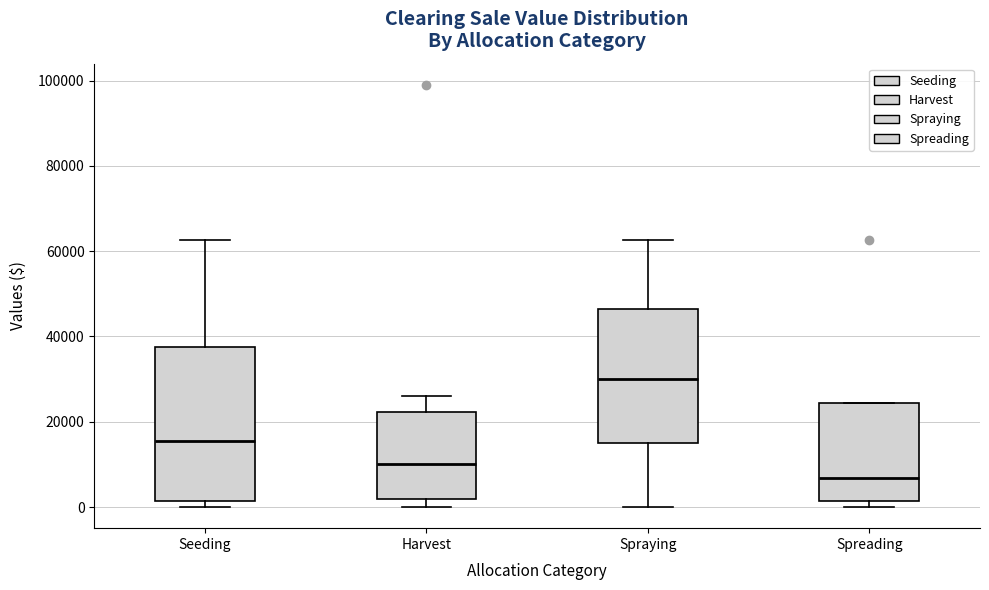

Reading left to right, read every box against the y-axis: the position of its median line, the range the box covers, and the ends of its whiskers. The values are not printed on the chart, so give them approximately, as read against the axis.

Seeding: median 16000, box 2000 to 38000, whiskers 0 to 62000
Harvest: median 10000, box 2000 to 22000, whiskers 0 to 26000
Spraying: median 30000, box 16000 to 46000, whiskers 0 to 62000
Spreading: median 6000, box 2000 to 24000, whiskers 0 to 24000